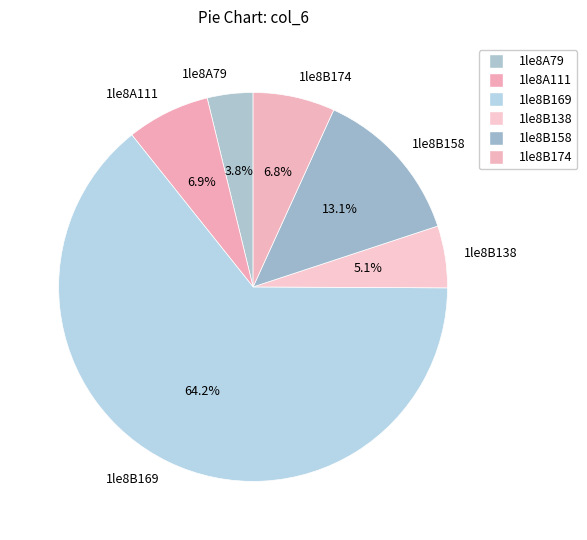

How many slices are in this pie chart?

6